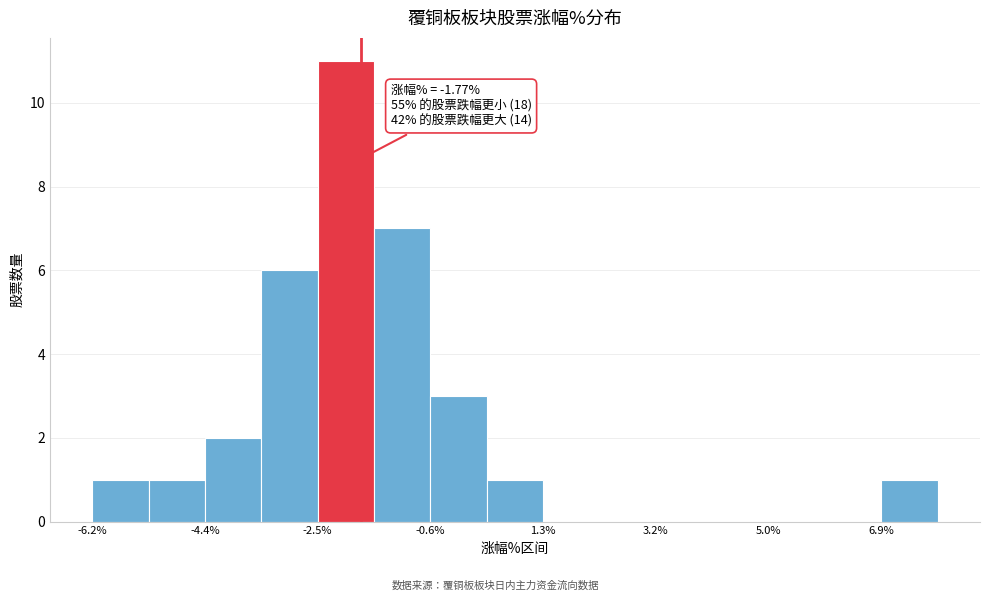

Over which range of the x-axis is the bar tallest?

-2.4 to -1.6